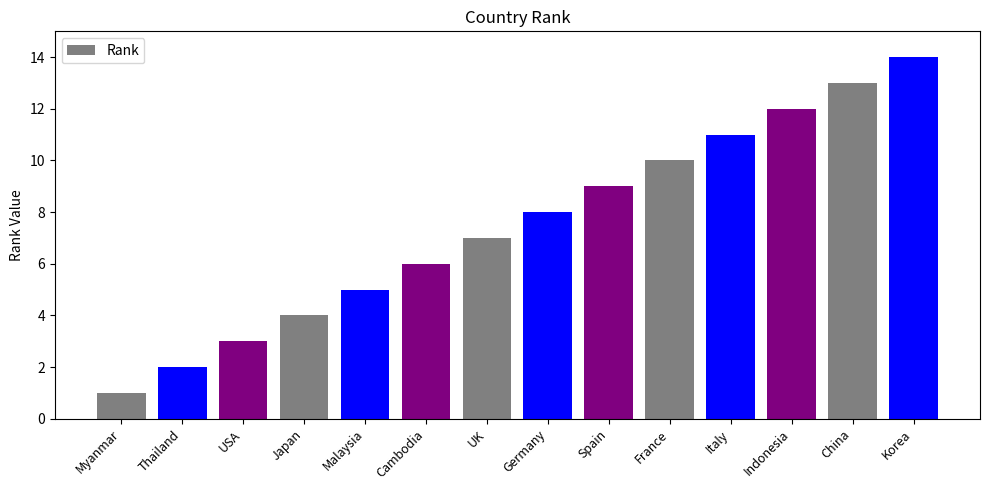

How many bars are there in total?

14